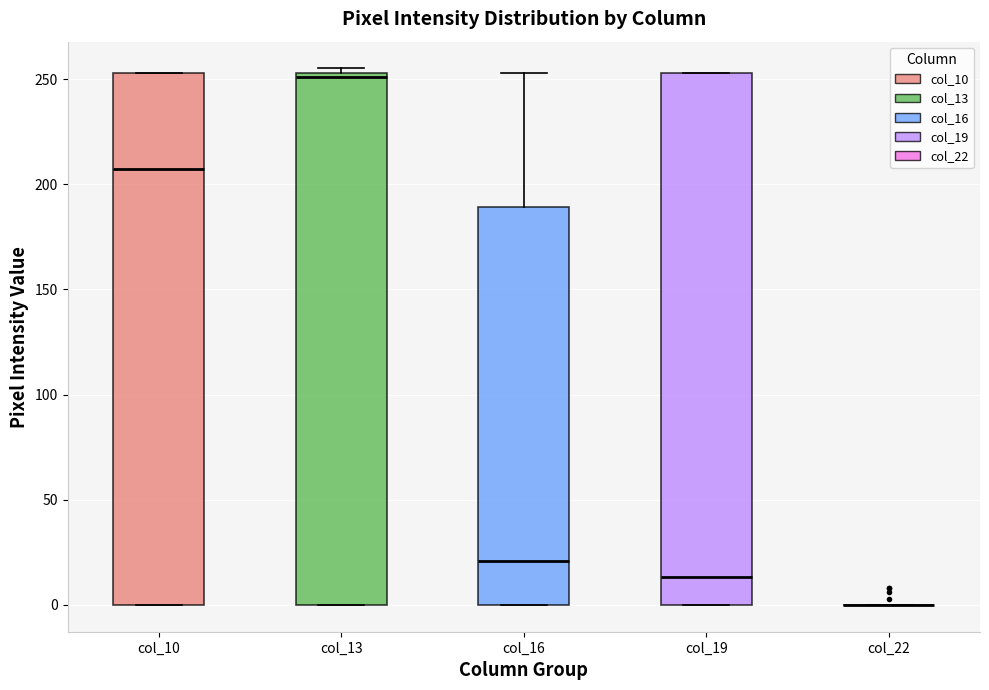

Reading left to right, read every box against the y-axis: the position of its median line, the range the box covers, and the ends of its whiskers. The values are not printed on the chart, so give them approximately, as read against the axis.

col_10: median 205, box 0 to 255, whiskers 0 to 255
col_13: median 250, box 0 to 255, whiskers 0 to 255 (just above the box's upper edge)
col_16: median 20, box 0 to 190, whiskers 0 to 255
col_19: median 15, box 0 to 255, whiskers 0 to 255
col_22: box collapsed to a line at 0, whiskers 0 to 0